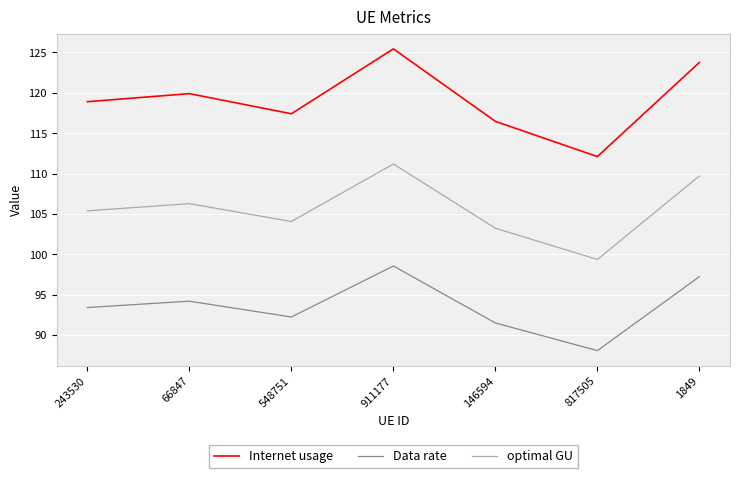

What is the lowest value of the optimal GU series?

99.4